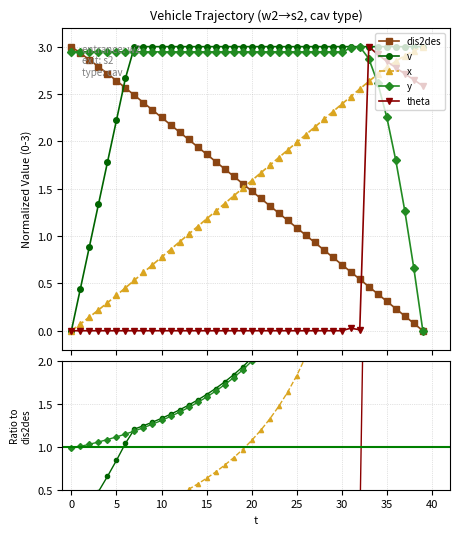

What is the value of the v point at the 27th from the left?

3.0